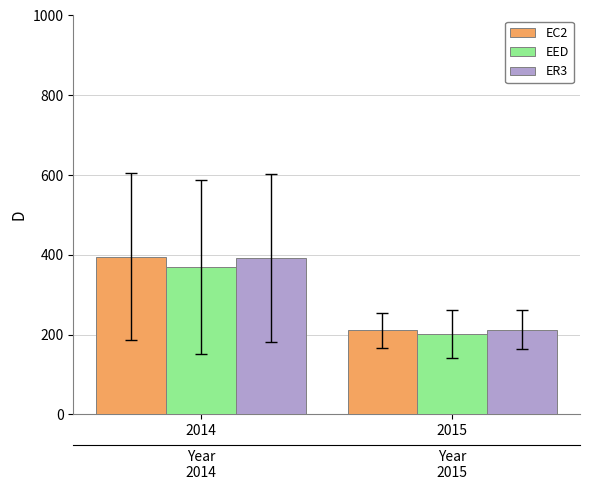

Rank the series at 2014 from lowest to highest value.

EED, ER3, EC2